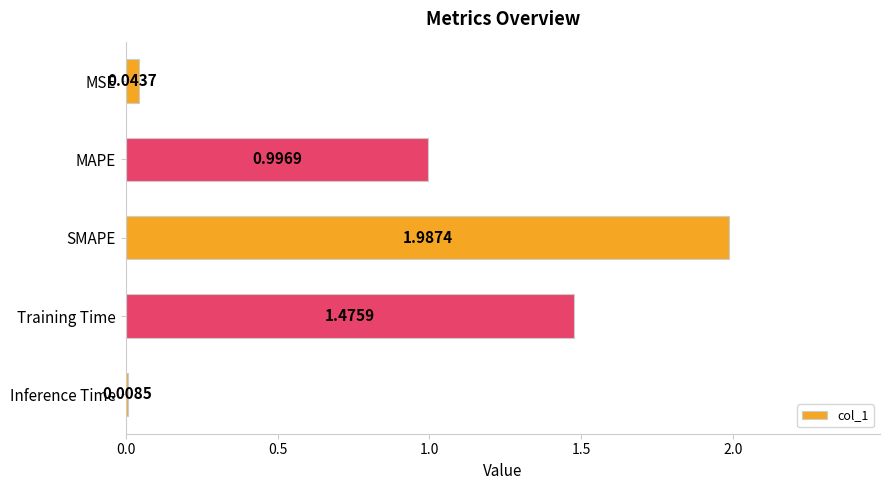

What is the sum of all values?

4.5